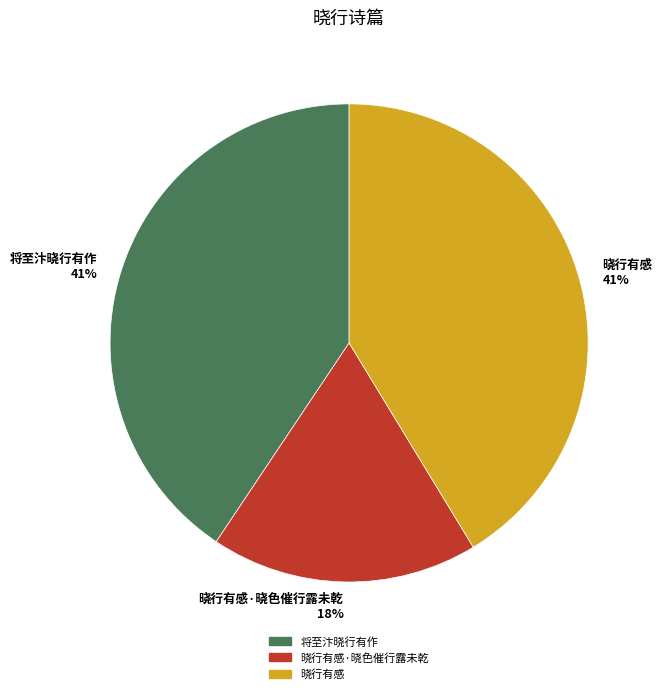

To the nearest percent, what portion does 将至汴晓行有作 represent?

41%